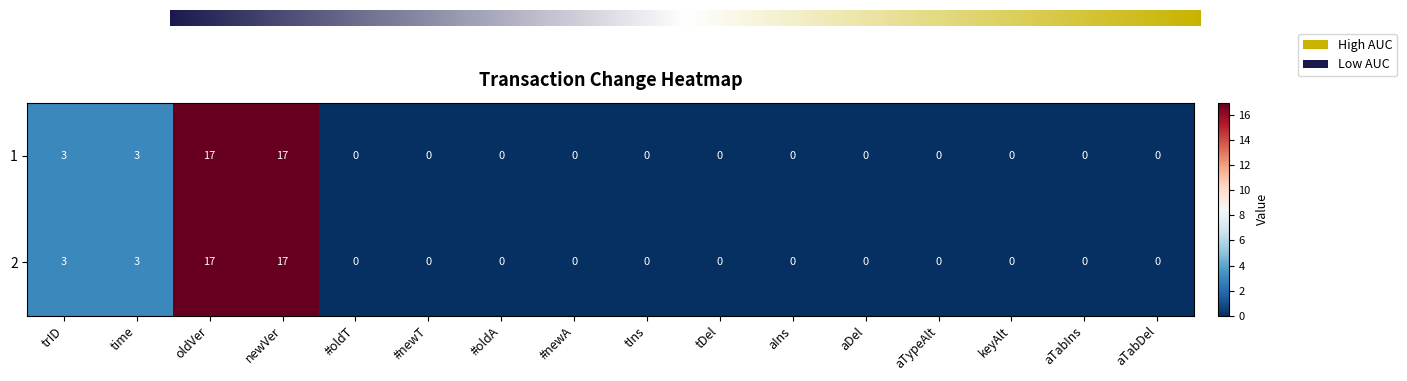

What is the difference between the 2 values at keyAlt and time?

3